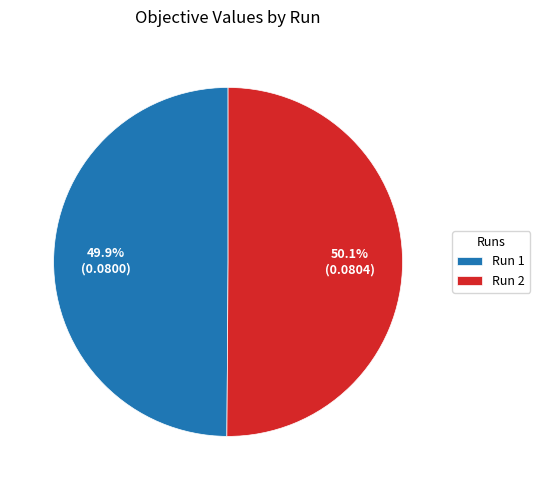

Is there any slice that represents more than half of the pie?

Yes